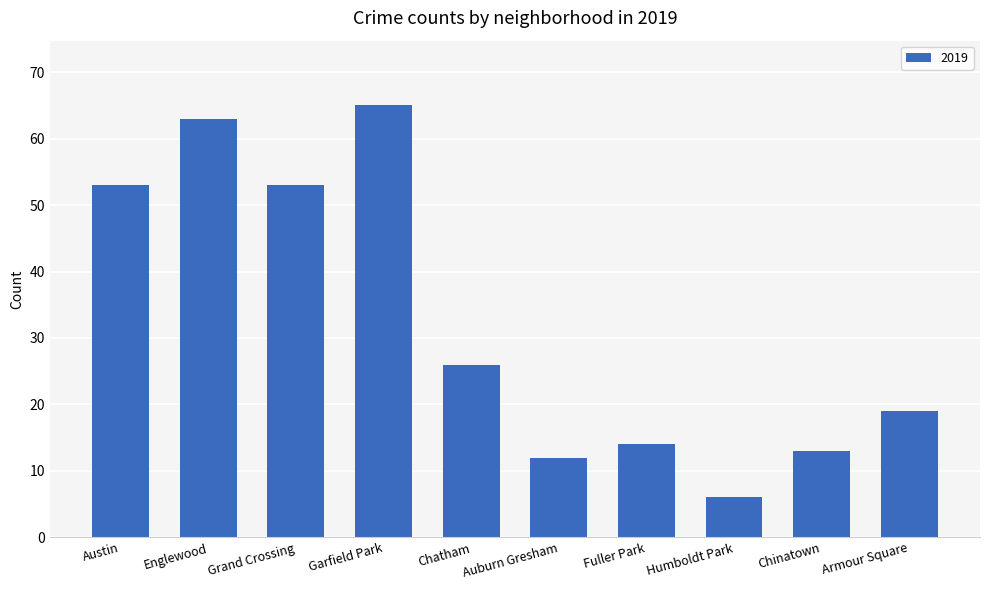

The value at Englewood is 63. True or false?

True